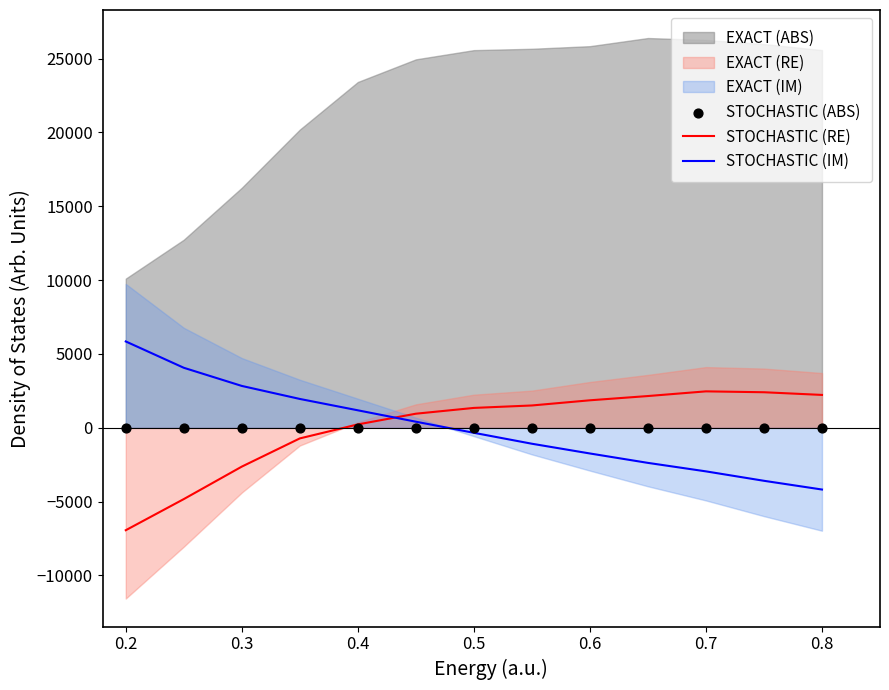

Which series contains the lowest Y value?

STOCHASTIC (RE)